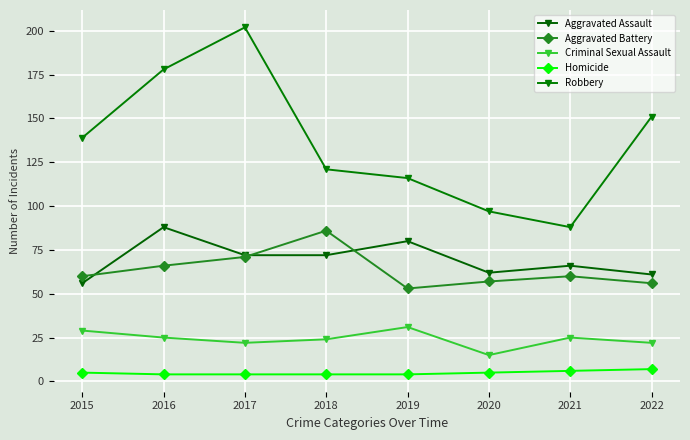

The value of Robbery at 2015 is 139. True or false?

True